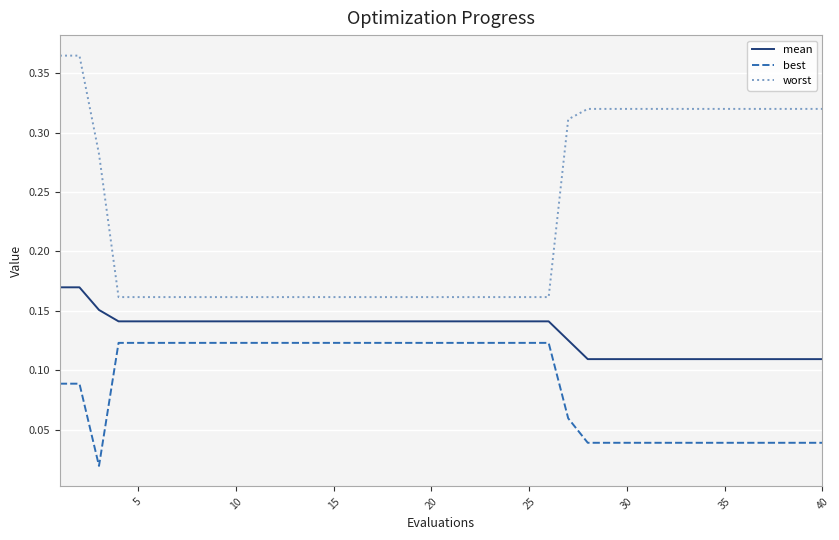

Which series has the largest range (max minus min)?

worst